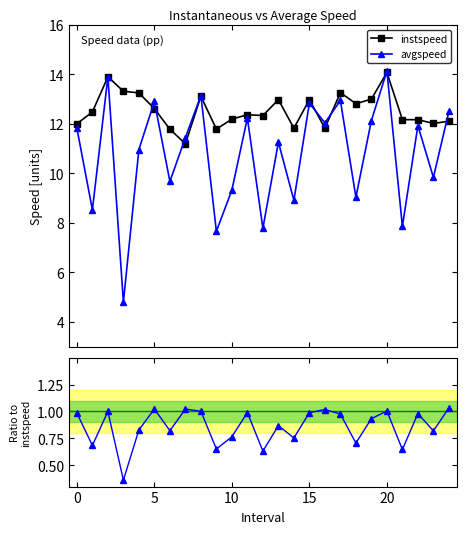

Which has a higher value, 15 or 14?

15